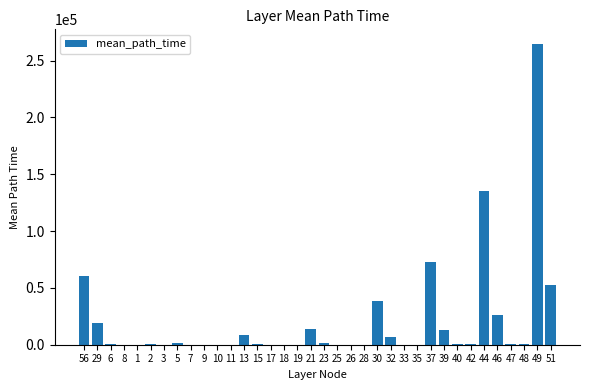

Between 51 and 15, which is larger?

51